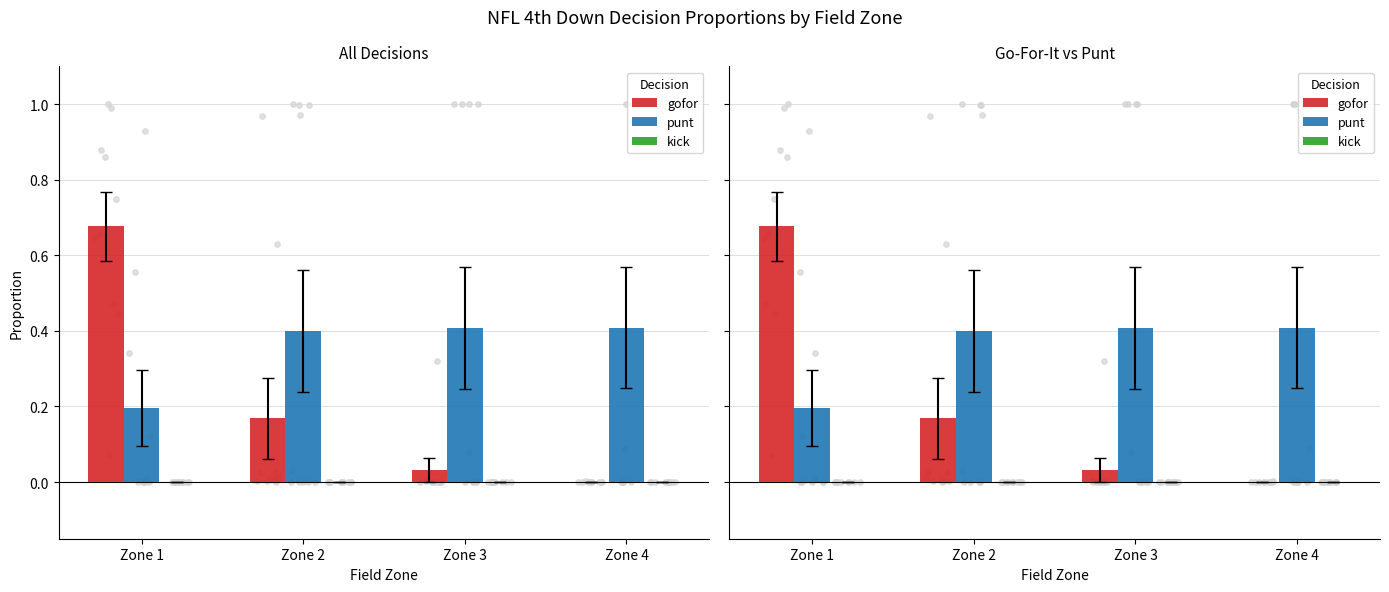

Which series reaches the minimum Y coordinate?

kick